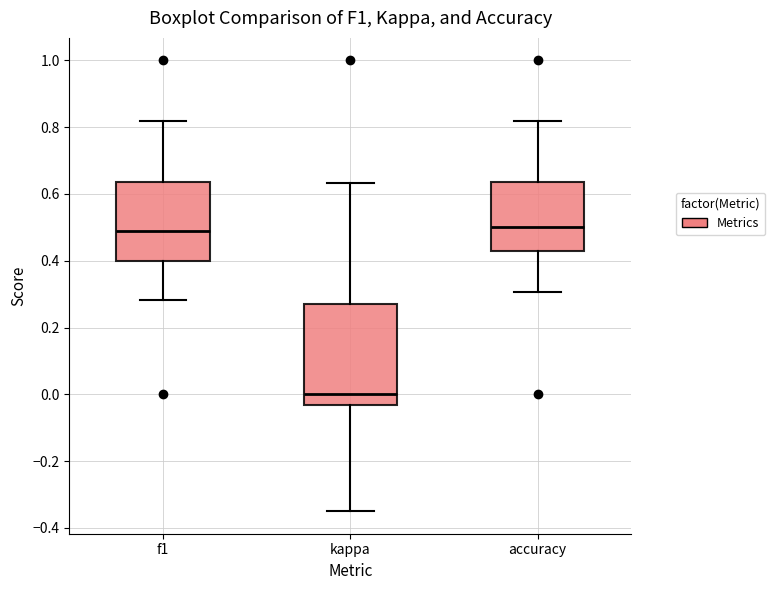

Reading left to right, read every box against the y-axis: the position of its median line, the range the box covers, and the ends of its whiskers. The values are not printed on the chart, so give them approximately, as read against the axis.

f1: median 0.48, box 0.40 to 0.64, whiskers 0.28 to 0.82
kappa: median 0.00, box -0.04 to 0.28, whiskers -0.34 to 0.64
accuracy: median 0.50, box 0.42 to 0.64, whiskers 0.30 to 0.82